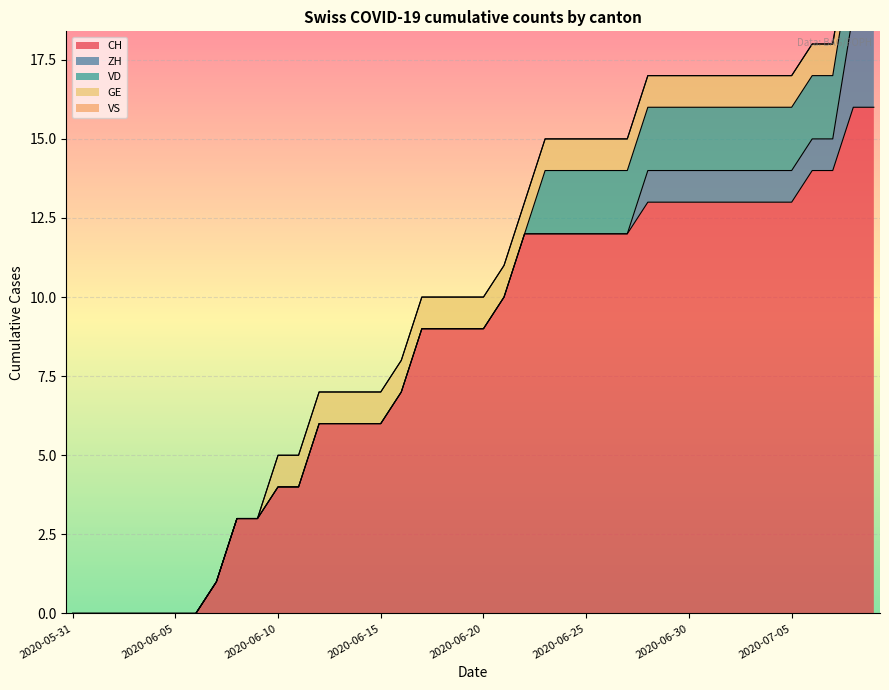

True or false: ZH and CH intersect in this chart.

False